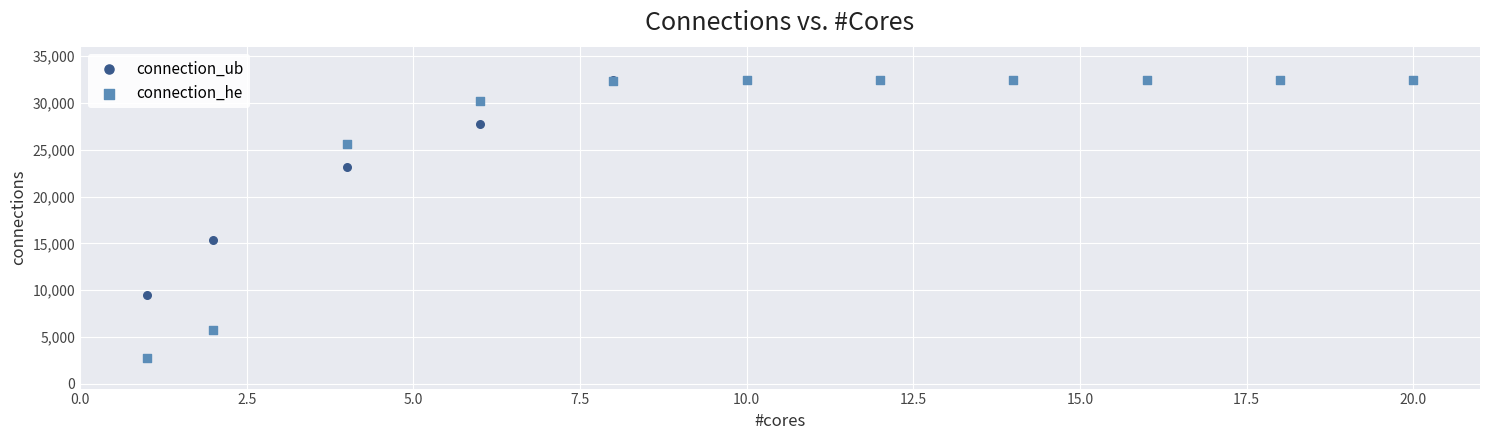

In the connection_ub series, what Y value is closest to 20972?

23108